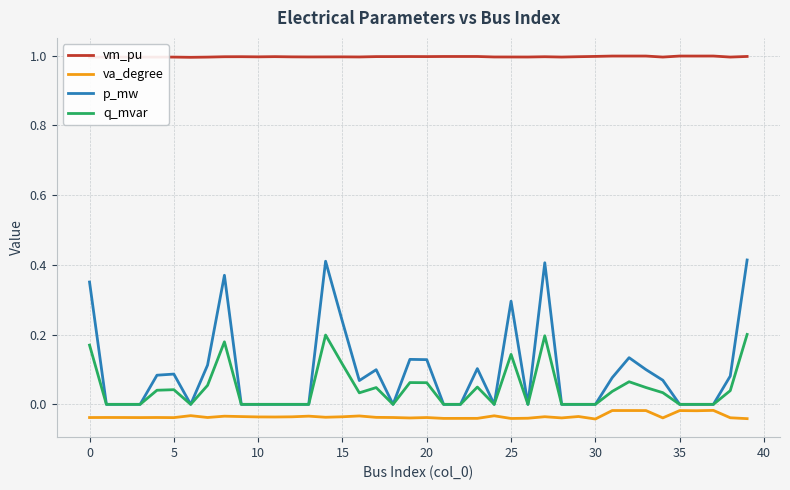

What is the greatest value displayed?

1.0